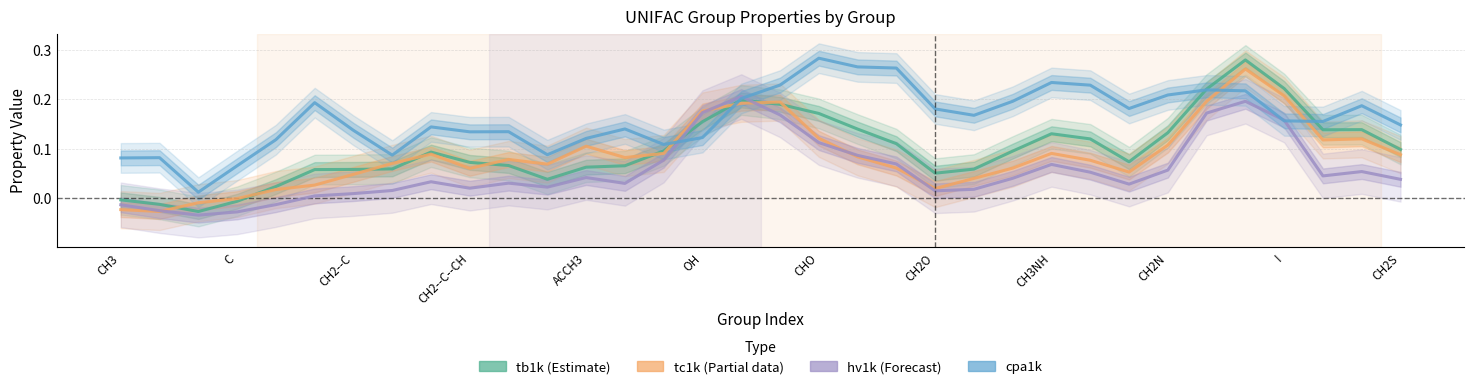

The value of hv1k (Forecast) at 22 is 0.0. True or false?

False